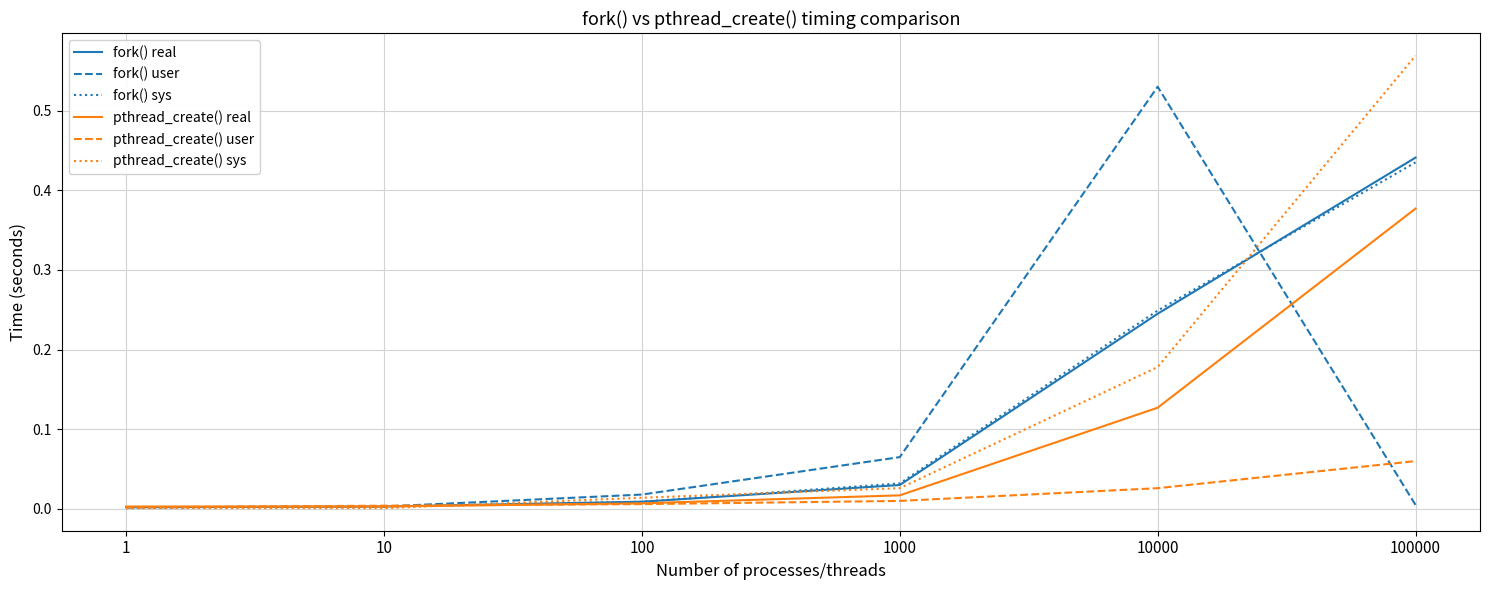

After their last crossing, which series has the higher values: pthread_create() user or fork() user?

pthread_create() user